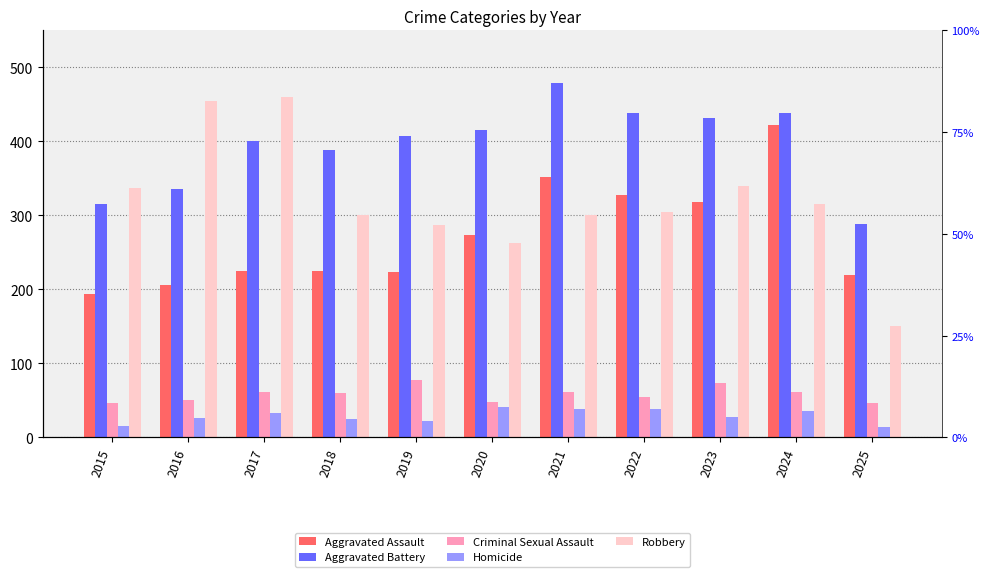

Which series has the largest total across all categories?

Aggravated Battery